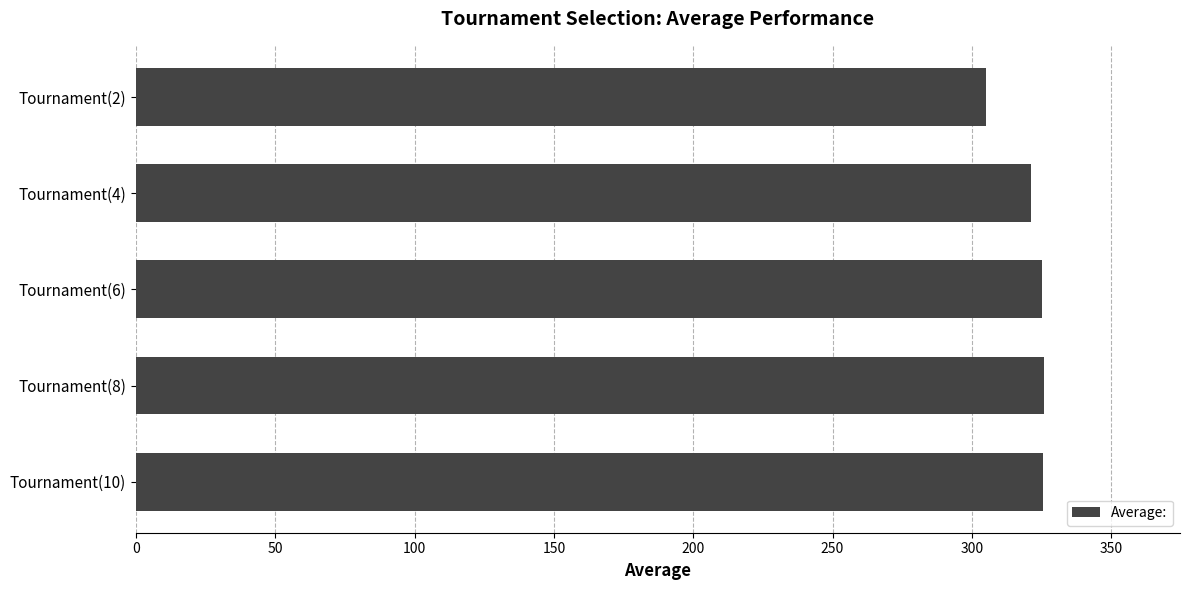

What is the label of the 5th bar from the bottom?

Tournament(2)